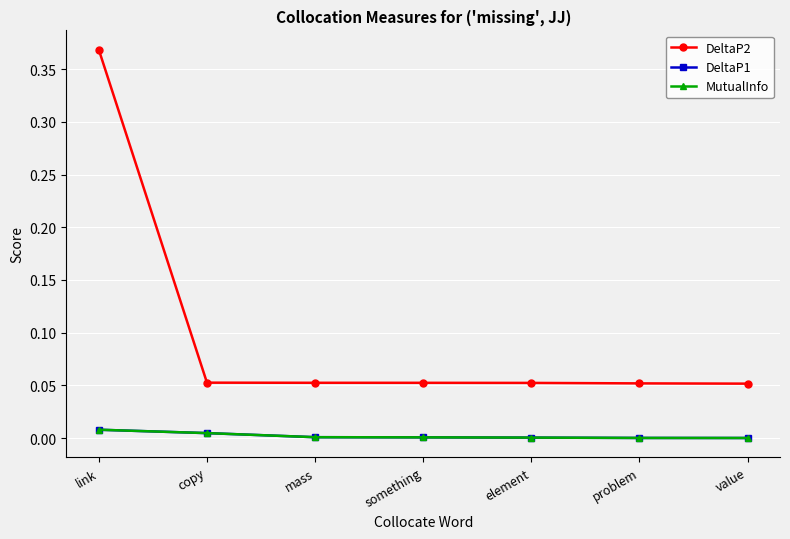

How many lines are shown in the chart?

3